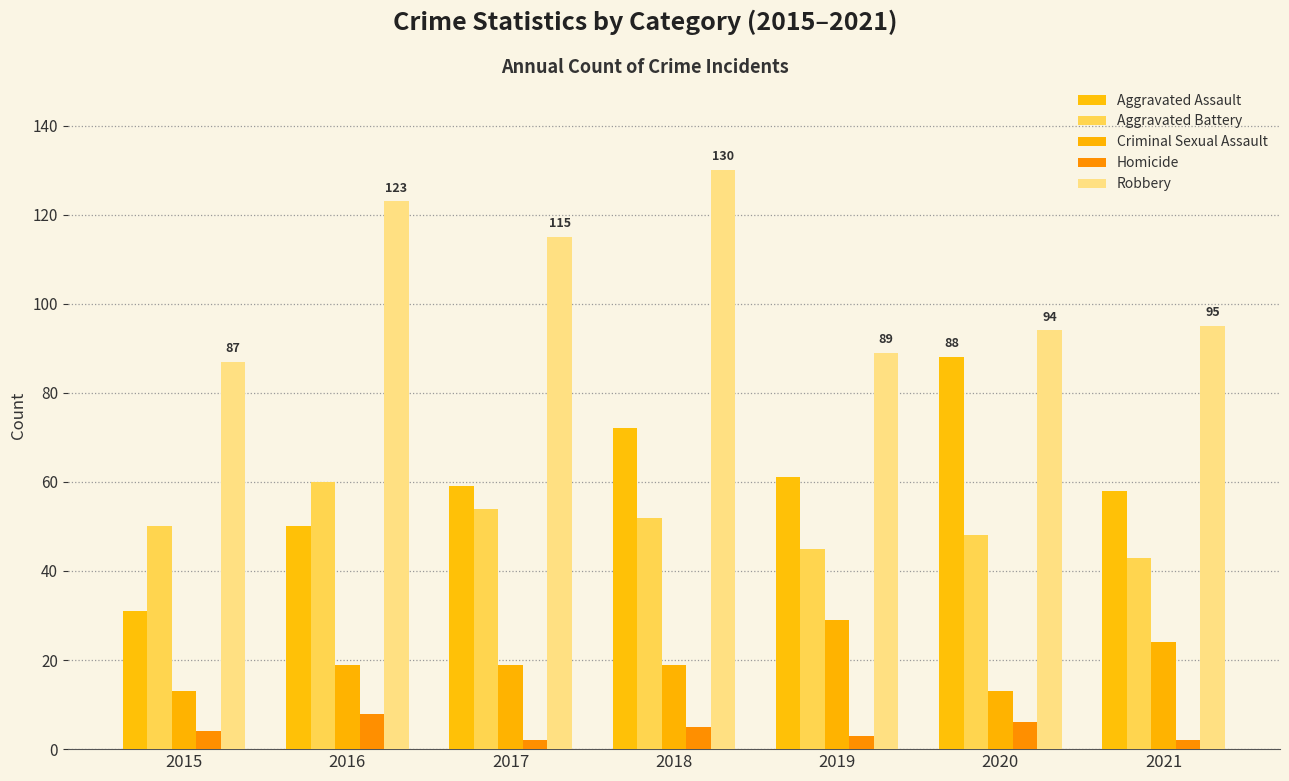

At which label does Criminal Sexual Assault reach its peak?

2019